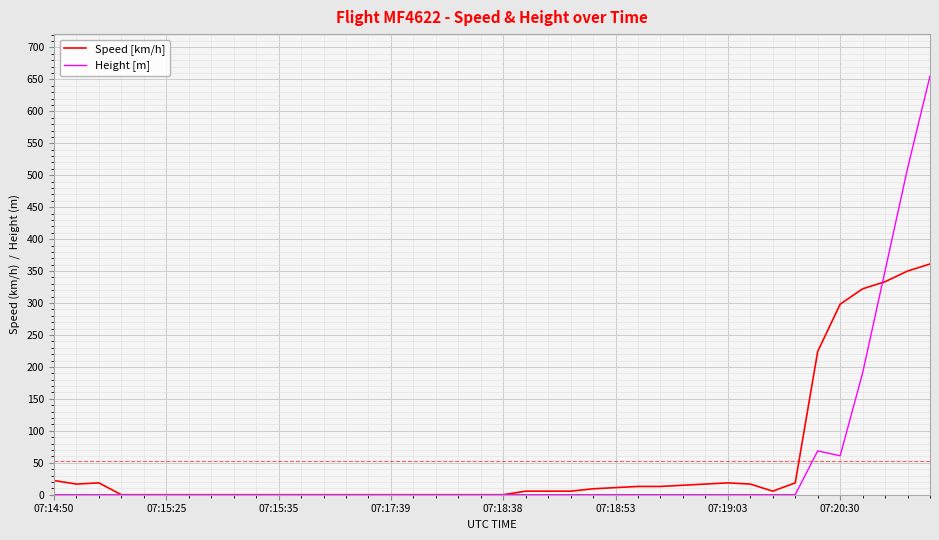

Which series has the largest range (max minus min)?

Height [m]